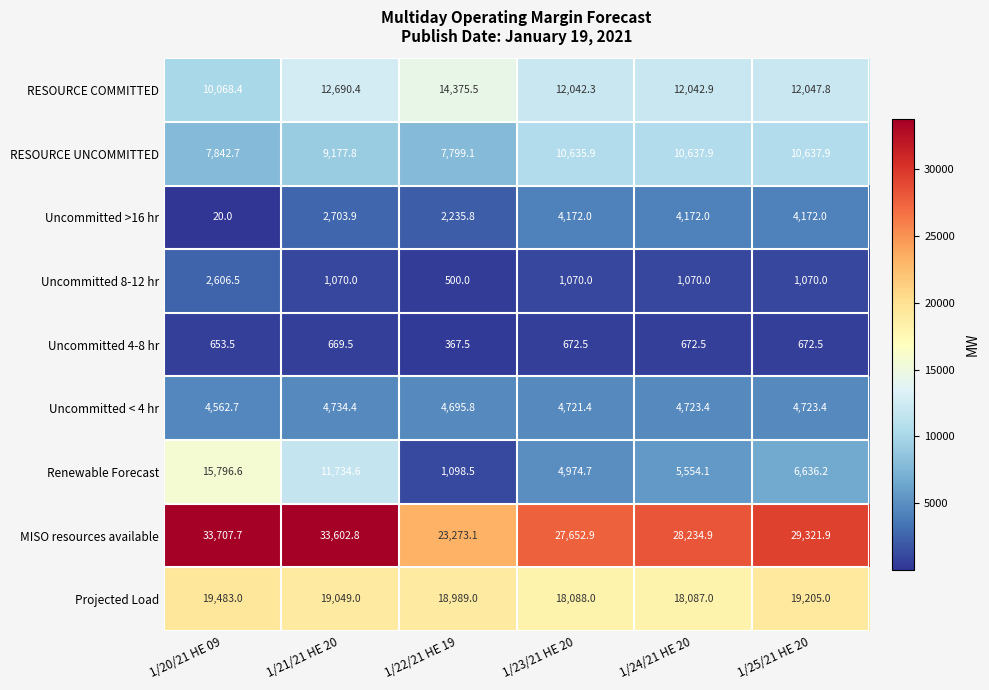

List the series in order of their peak value, lowest first.

Uncommitted 4-8 hr, Uncommitted 8-12 hr, Uncommitted >16 hr, Uncommitted < 4 hr, RESOURCE UNCOMMITTED, RESOURCE COMMITTED, Renewable Forecast, Projected Load, MISO resources available